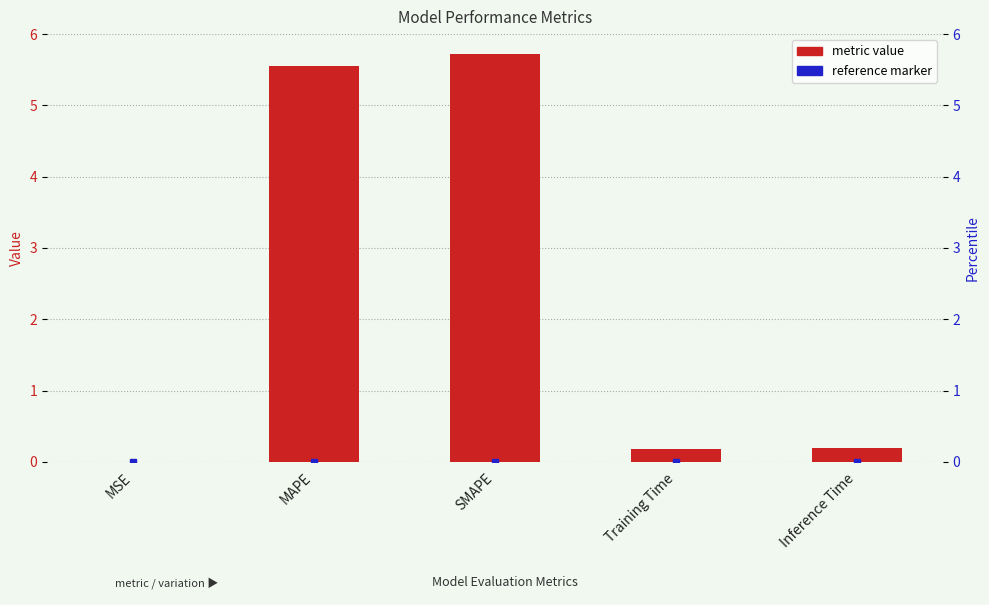

Reading left to right, transcribe all the data shown in this chart.

0.0	5.6	5.7	0.2	0.2